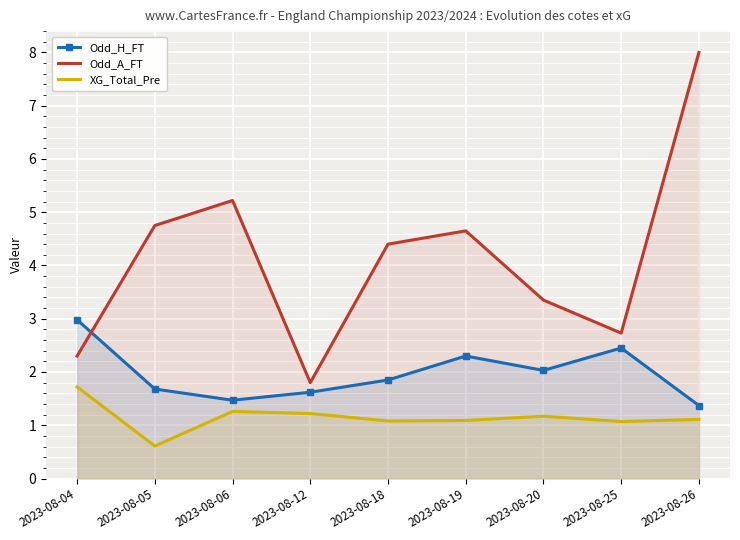

What is the value of the Odd_H_FT point at the 4th from the left?

1.6